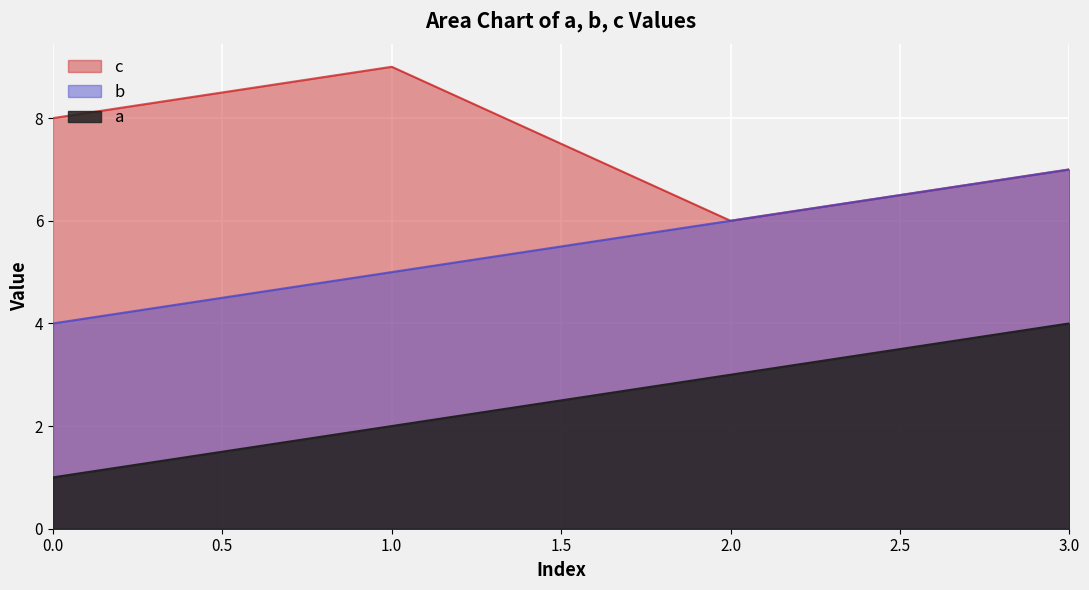

List the labels in order of b value, largest first.

3.0, 2.0, 1.0, 0.0